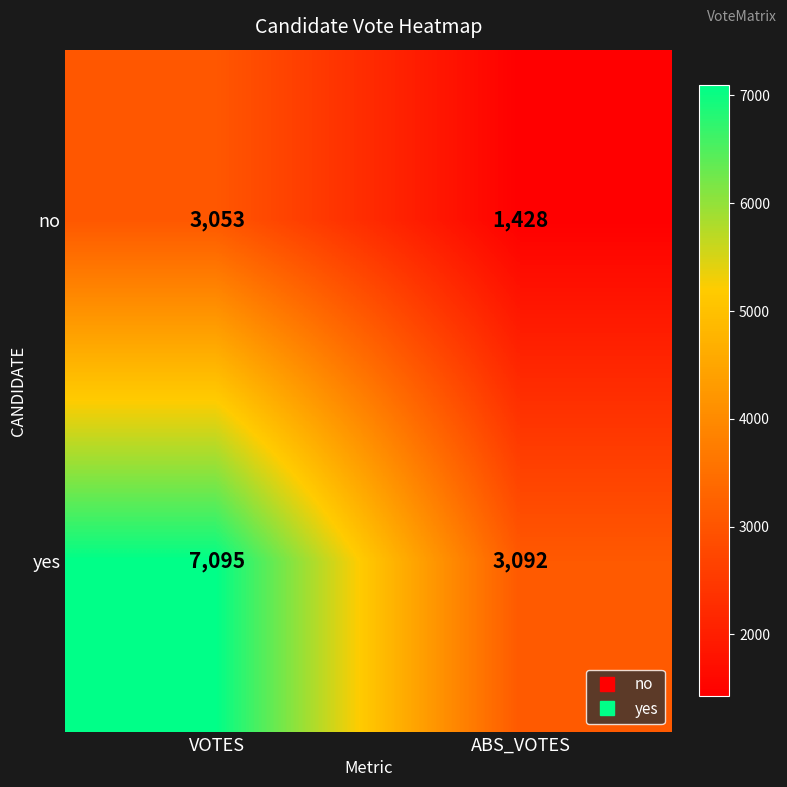

At which category is the sum across all series the highest?

VOTES